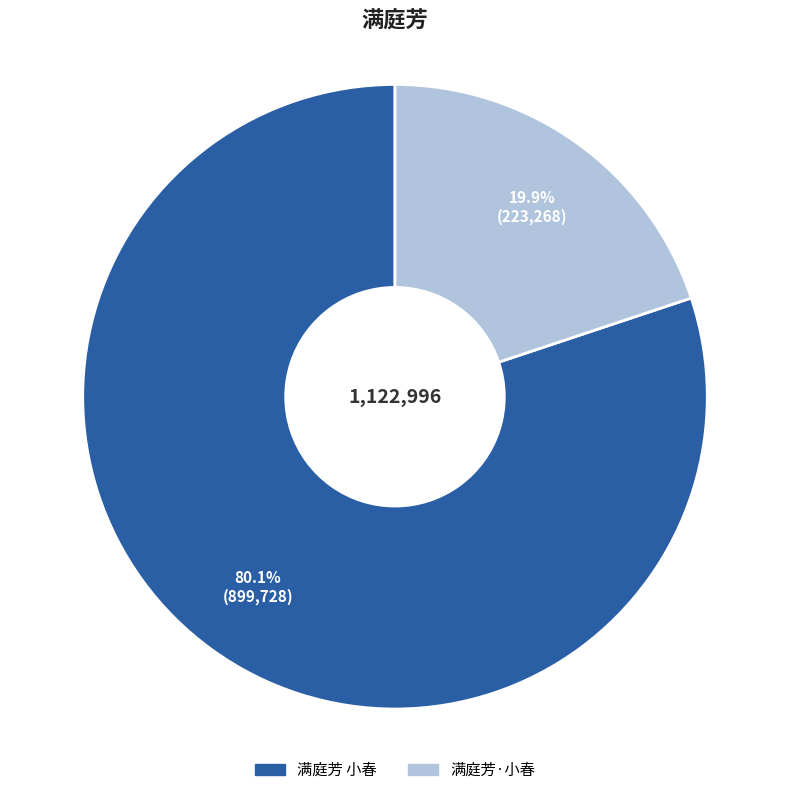

What percentage is the 满庭芳·小春 slice, to the nearest percent?

20%